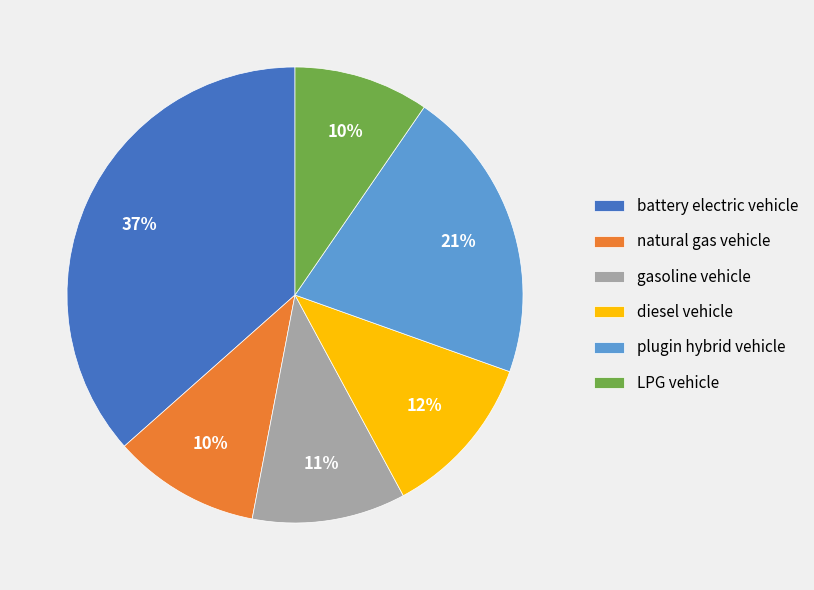

Is it true that natural gas vehicle is 20% of the pie?

False